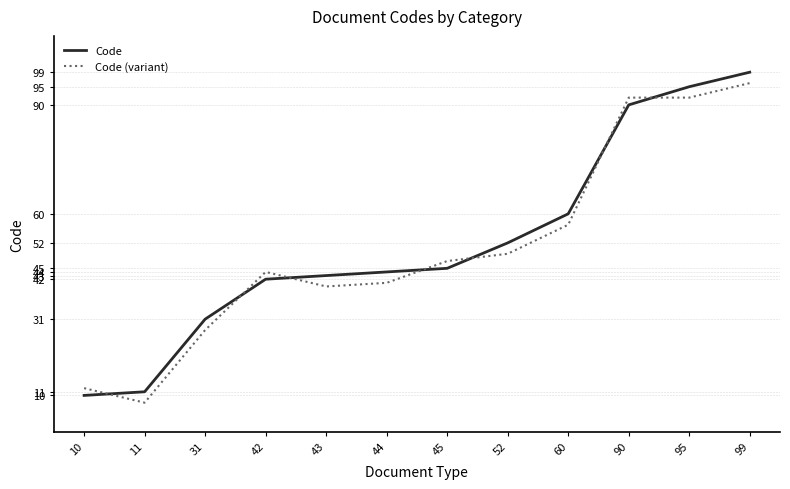

What is the difference between the maximum and minimum values in the Code series?

89